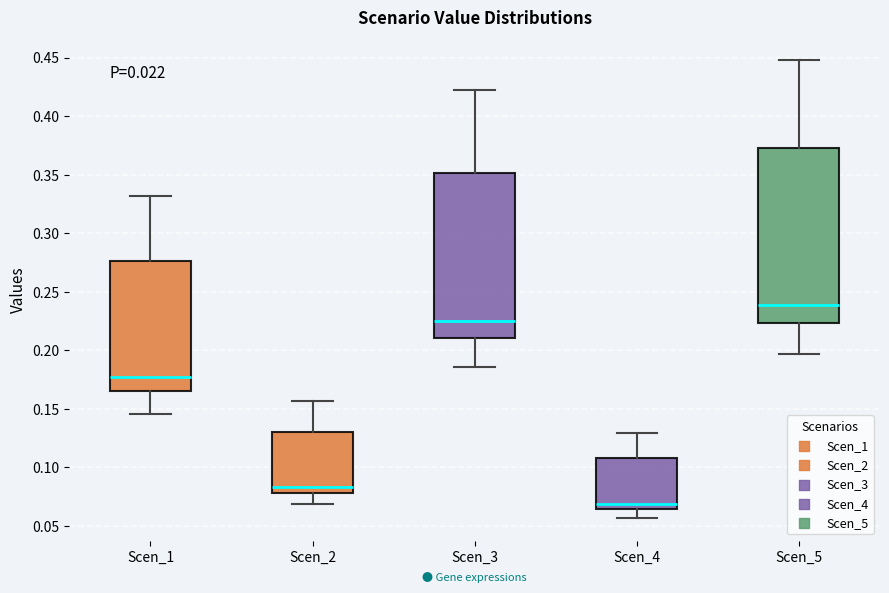

Where does the median line of the box for Scen_3 sit on the y-axis? The values are not printed on the chart, so give them approximately, as read against the axis.

0.225